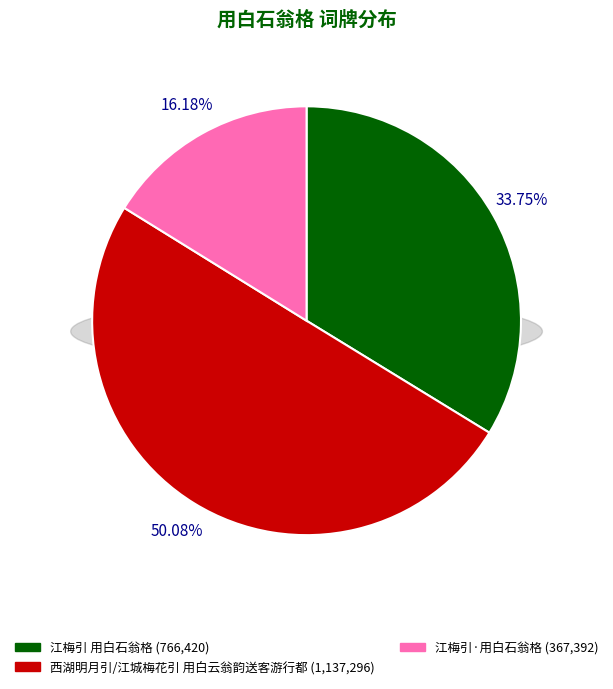

How many slices are in this pie chart?

3